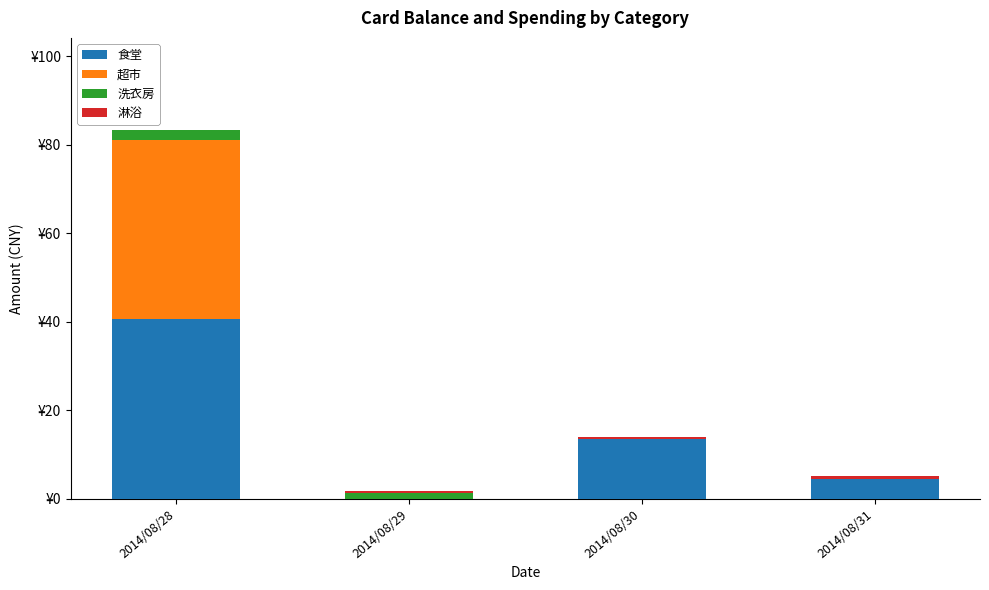

Are the bars grouped side by side (vs. stacked)?

No